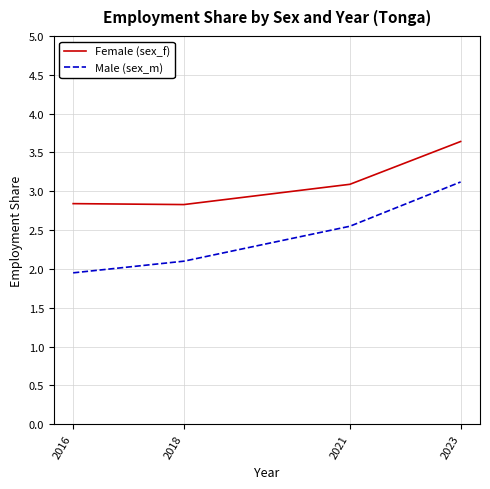

True or false: Male (sex_m) and Female (sex_f) intersect in this chart.

False